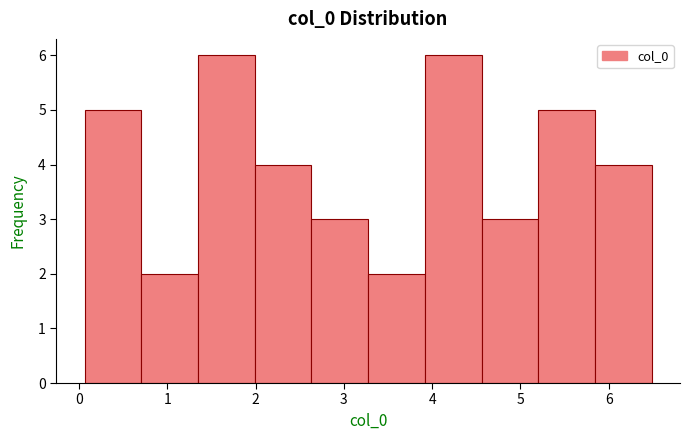

What is the height of the bar covering 2.0 to 2.6 on the x-axis? Neither the bar edges nor the heights are printed on the chart, so give them approximately, as read against the axes.

4